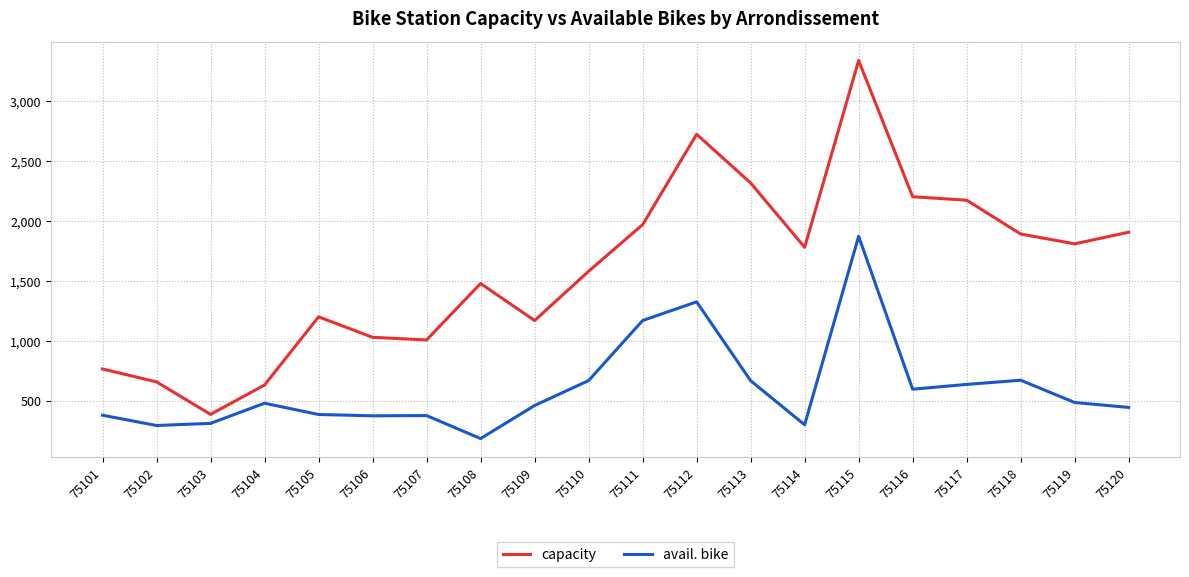

True or false: capacity has a value of 1972 at 75111.

True